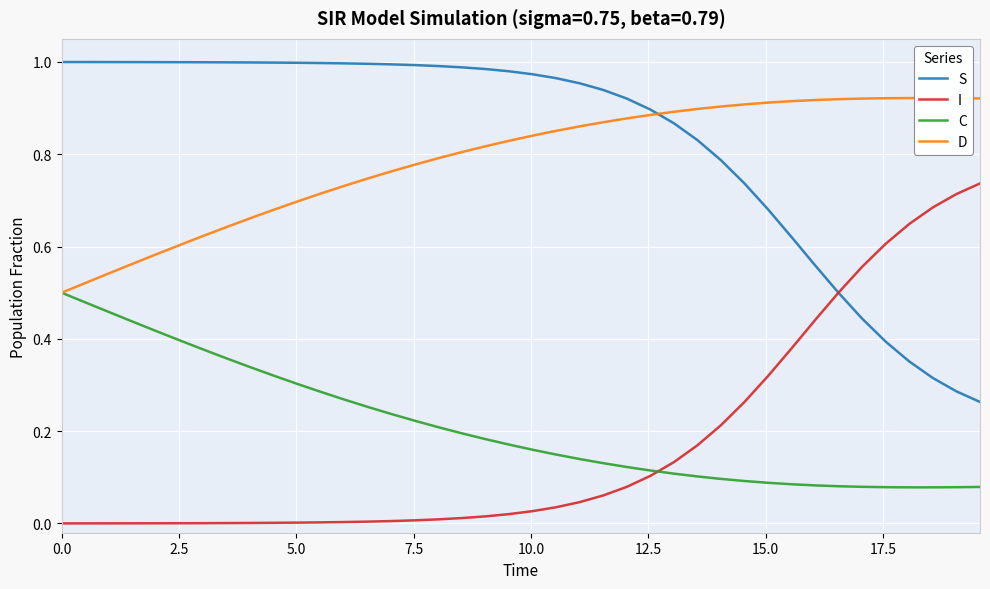

True or false: S and C cross at least once.

False